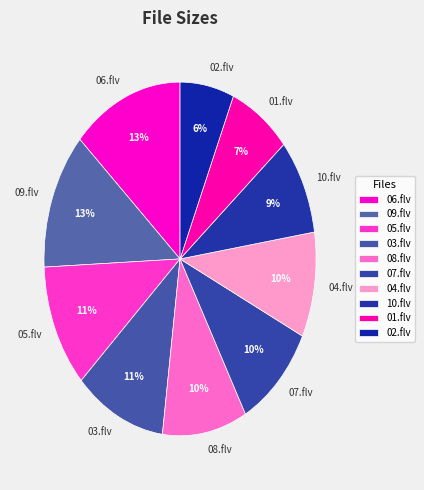

How many slices are in this pie chart?

10